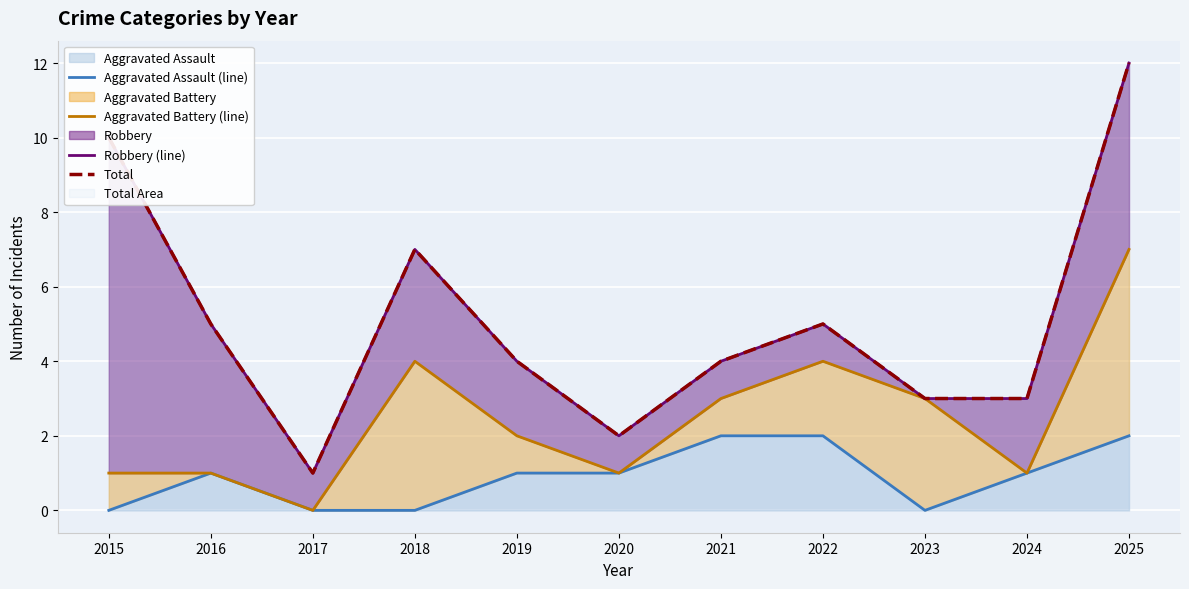

Which series has the largest total across all categories?

Robbery (line)